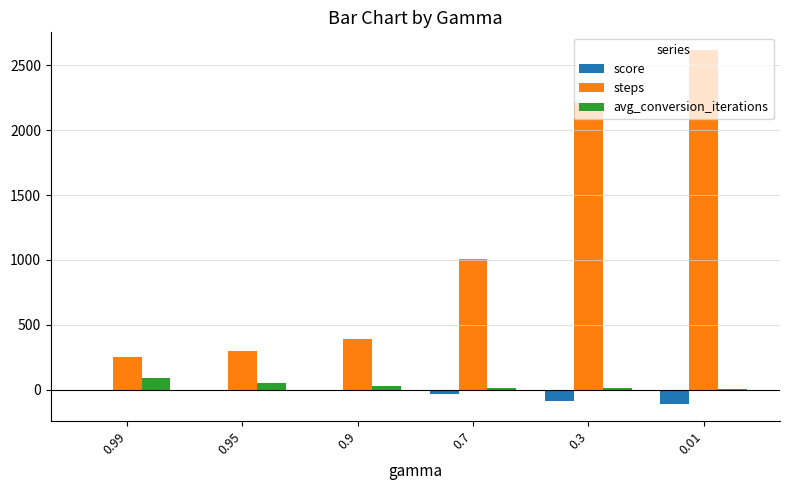

At which label does steps reach its peak?

0.01